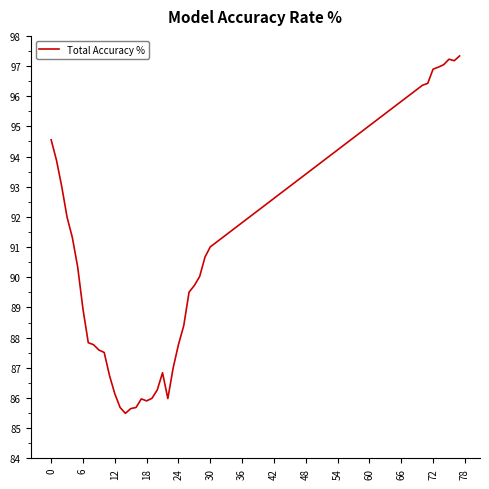

What is the maximum value shown in the chart?

97.3